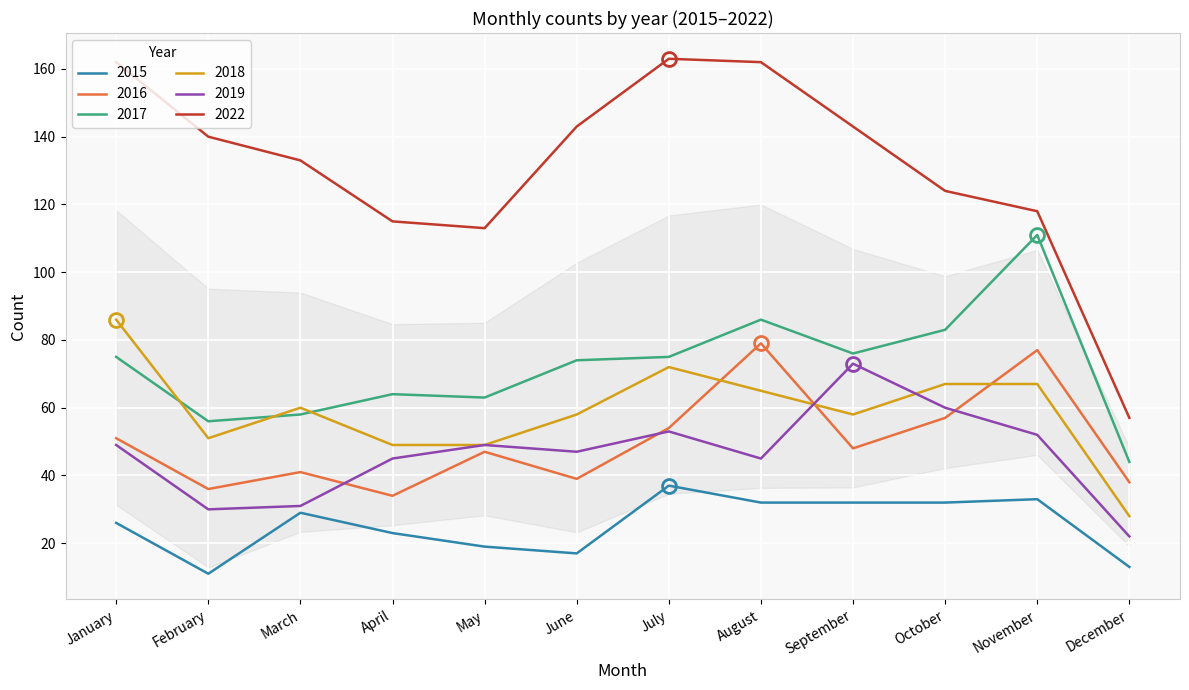

What is the minimum value for 2015?

11